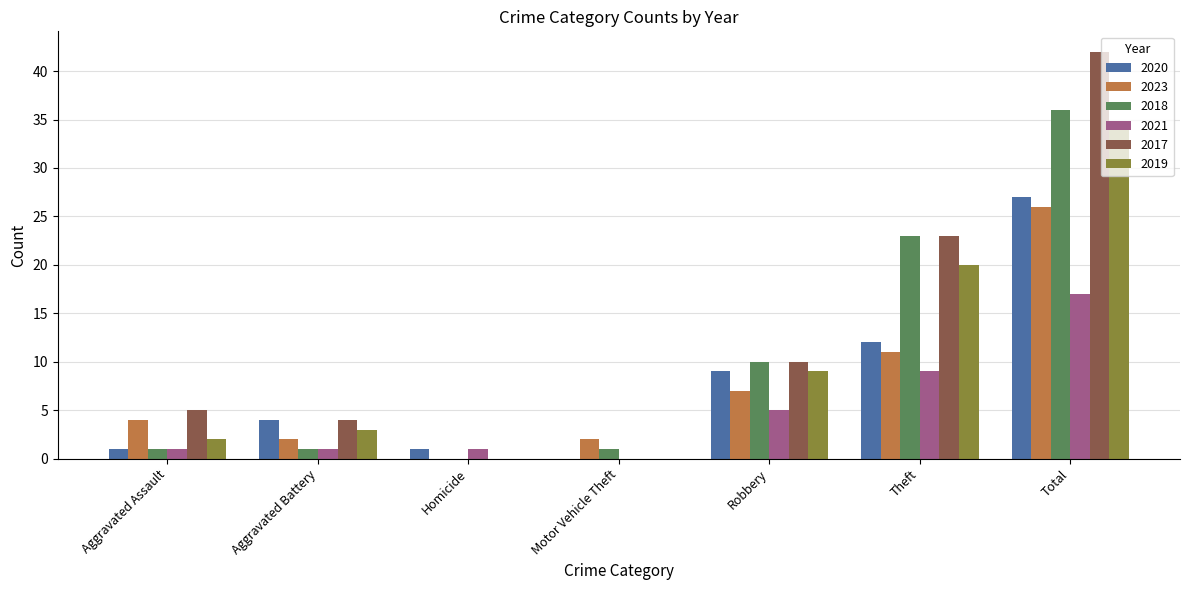

Which series changed the most between Aggravated Assault and Homicide?

2017